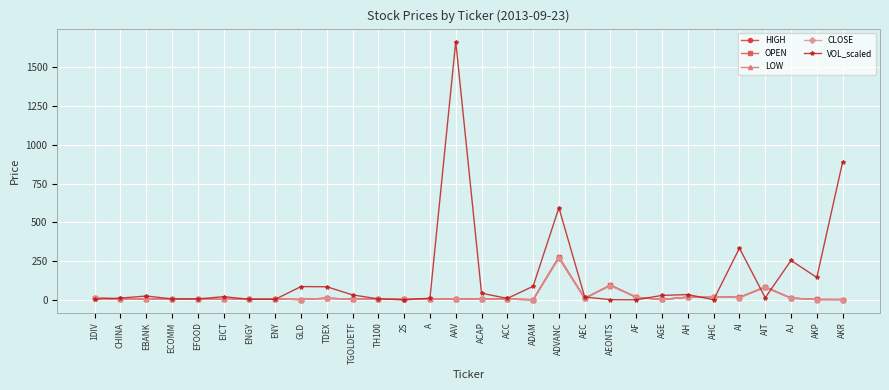

What is the highest value of the LOW series?

268.0